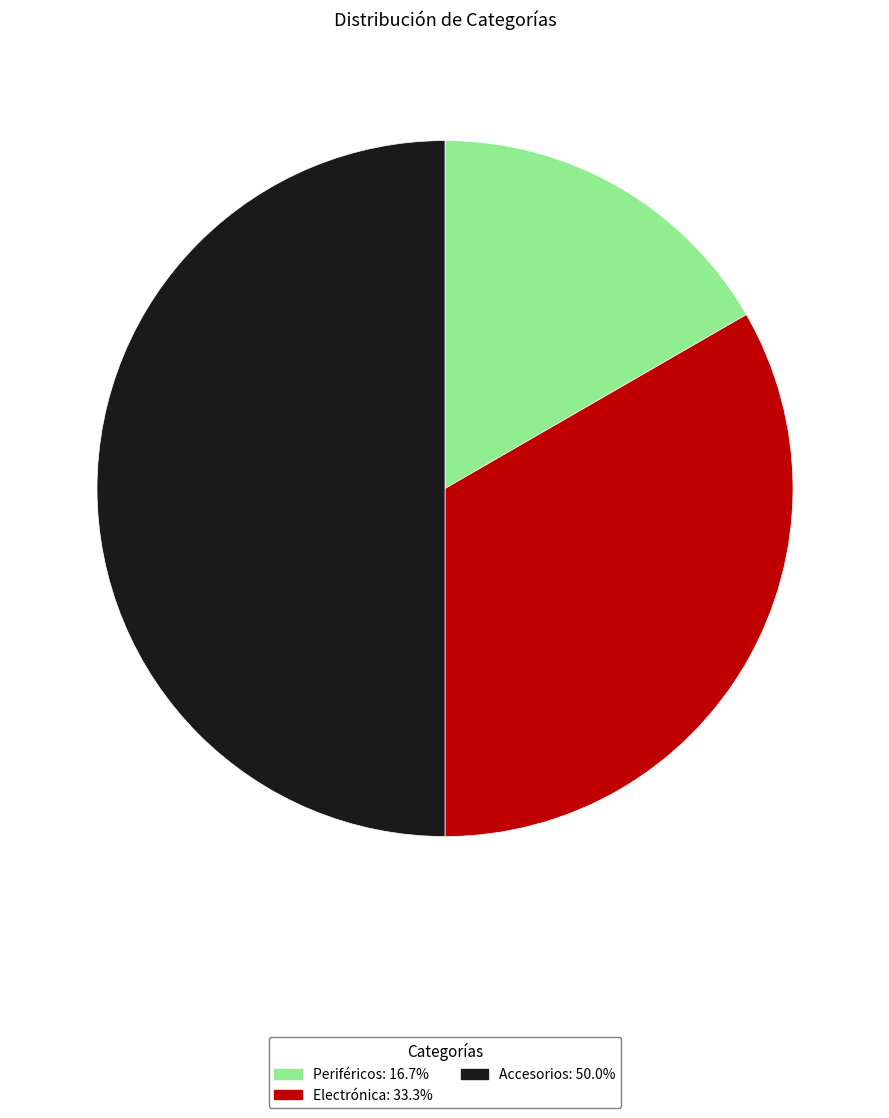

Rank the categories by value from lowest to highest.

Periféricos, Electrónica, Accesorios